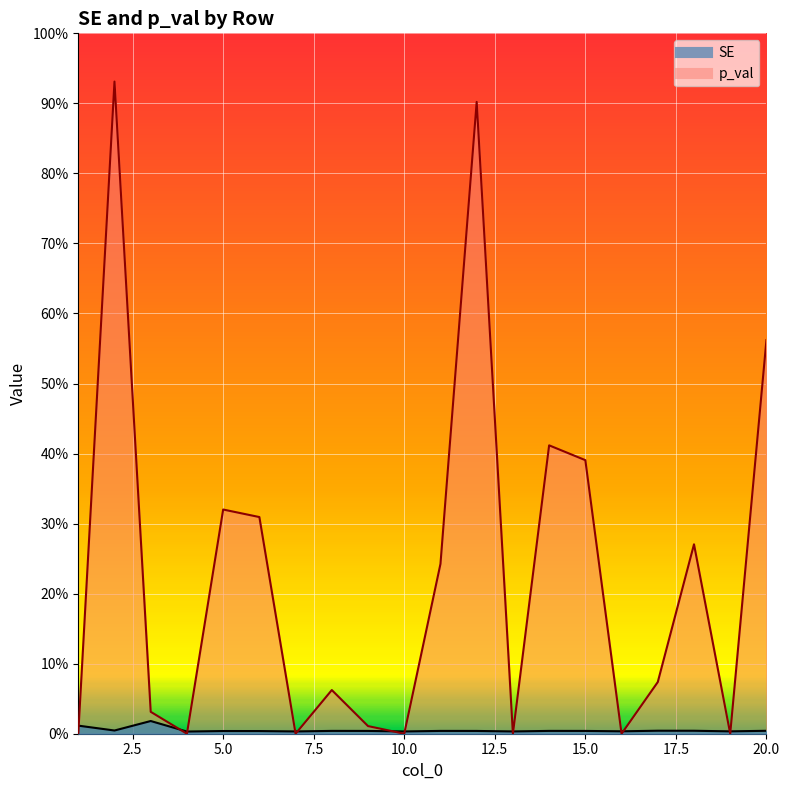

At how many categories does at least one series exceed 0?

20